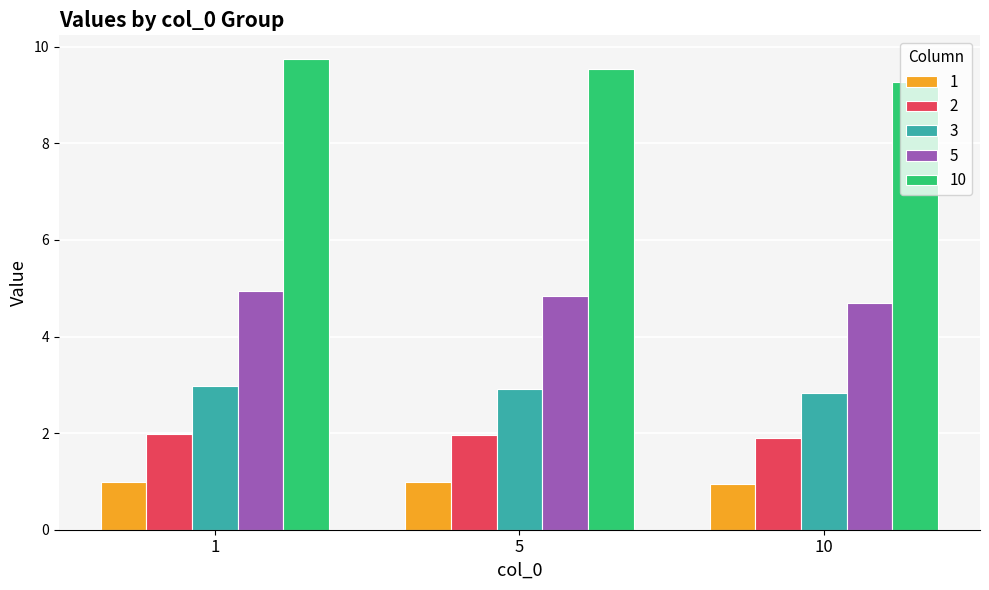

What is the difference between the maximum and second lowest values in the 10 series?

0.2